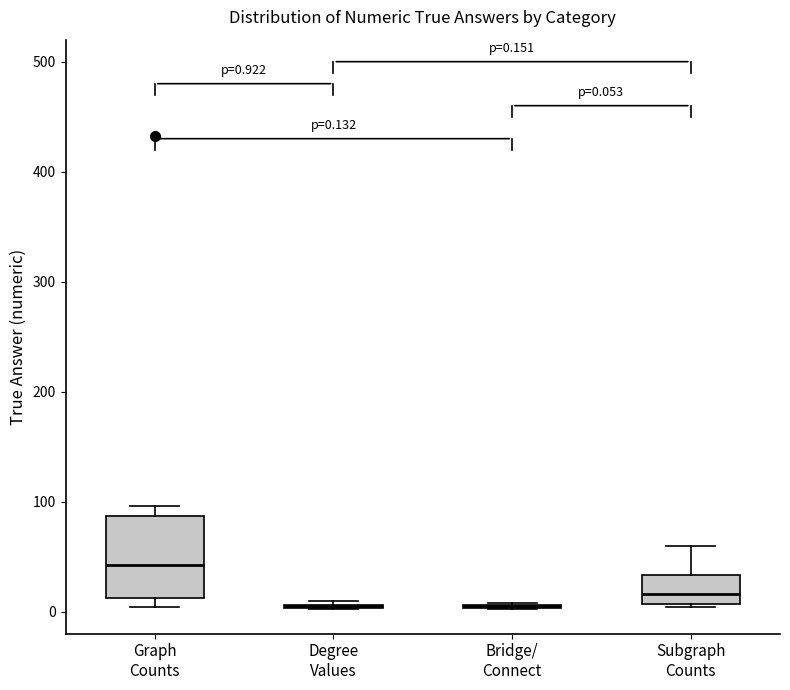

Which box is the tallest, from its lower edge to its upper edge?

Graph Counts